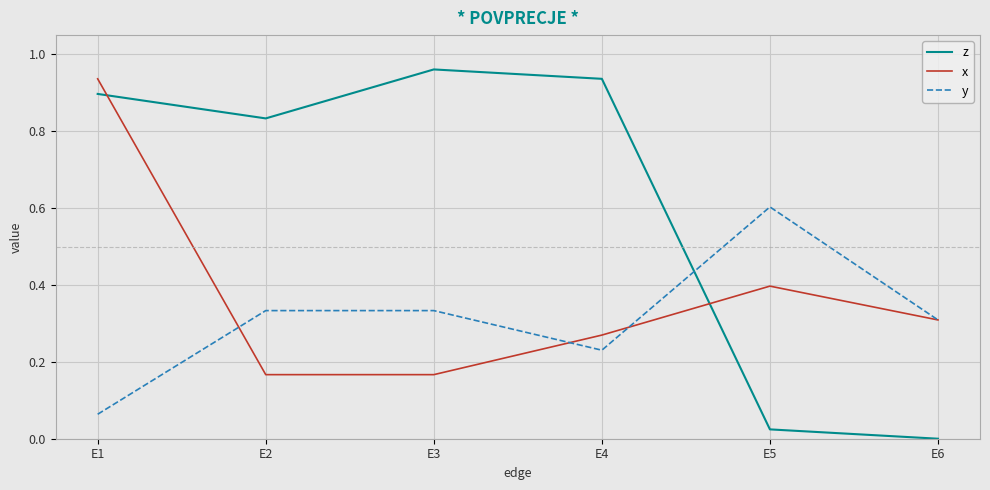

Which series changed the most between E2 and E3?

z